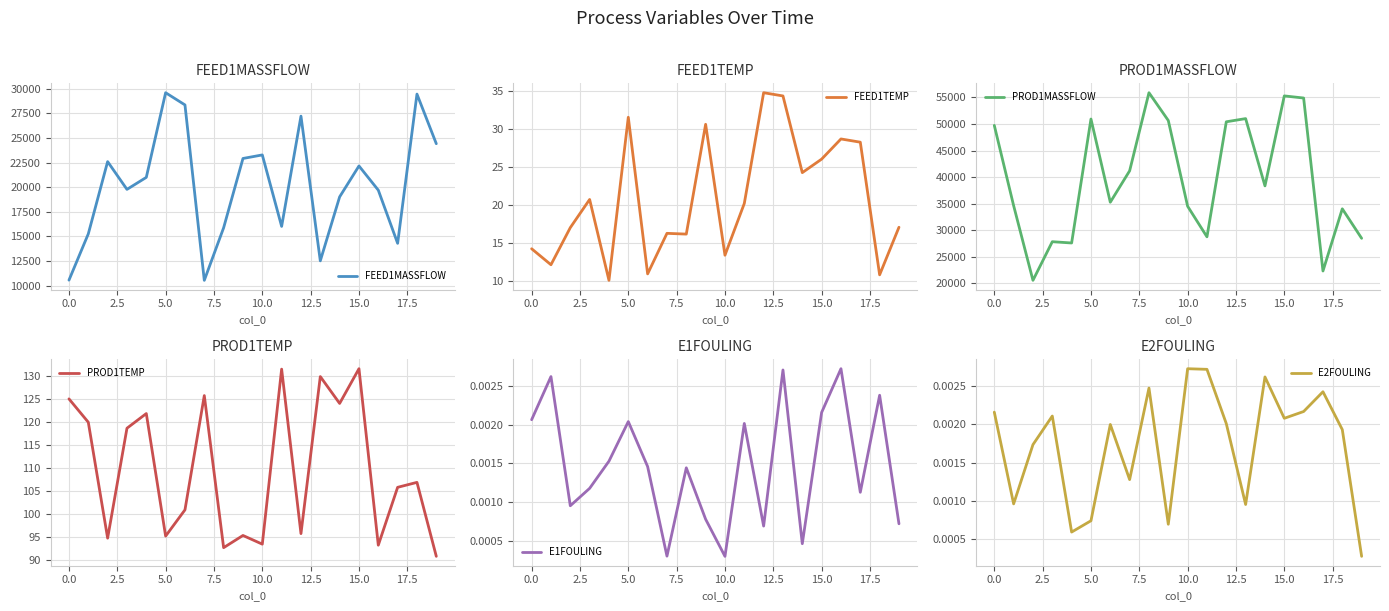

Rank the series by their maximum value, from lowest to highest.

E1FOULING, E2FOULING, FEED1TEMP, PROD1TEMP, FEED1MASSFLOW, PROD1MASSFLOW